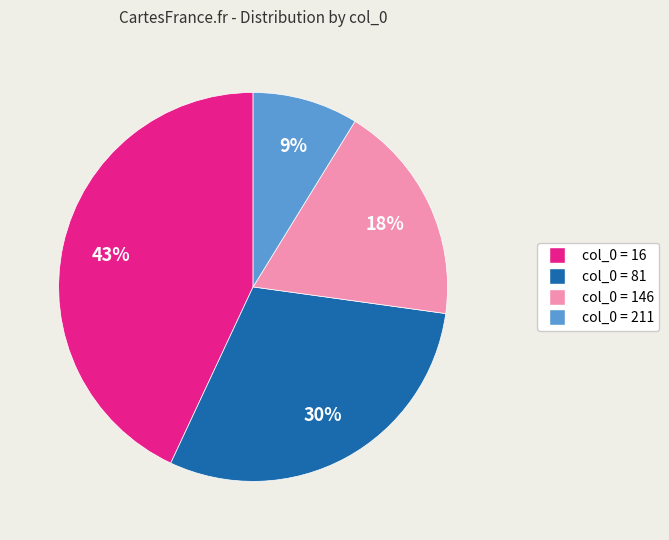

Does any single category account for the majority?

No